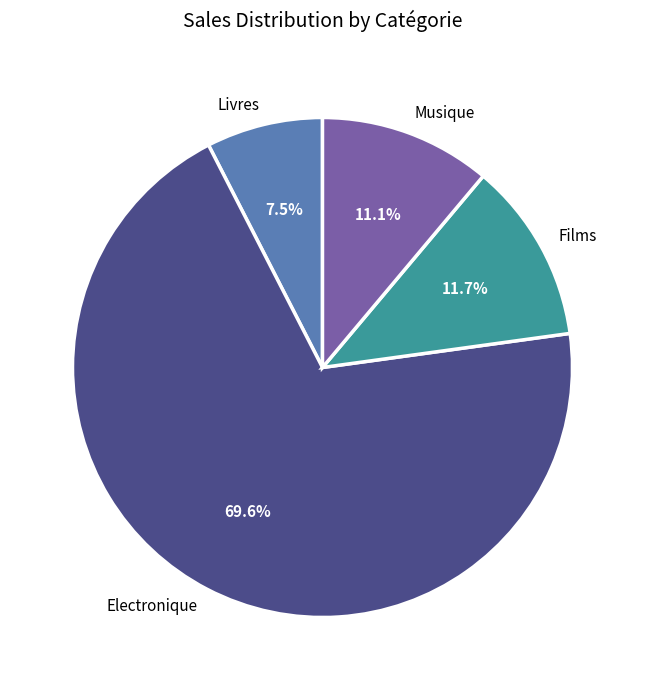

To the nearest percent, what is the average slice percentage?

25%